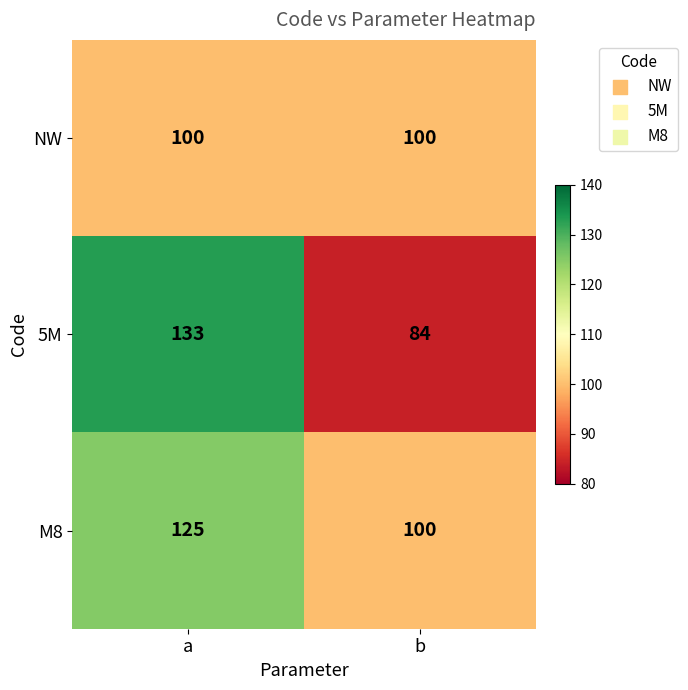

What is the maximum value shown in the chart?

133